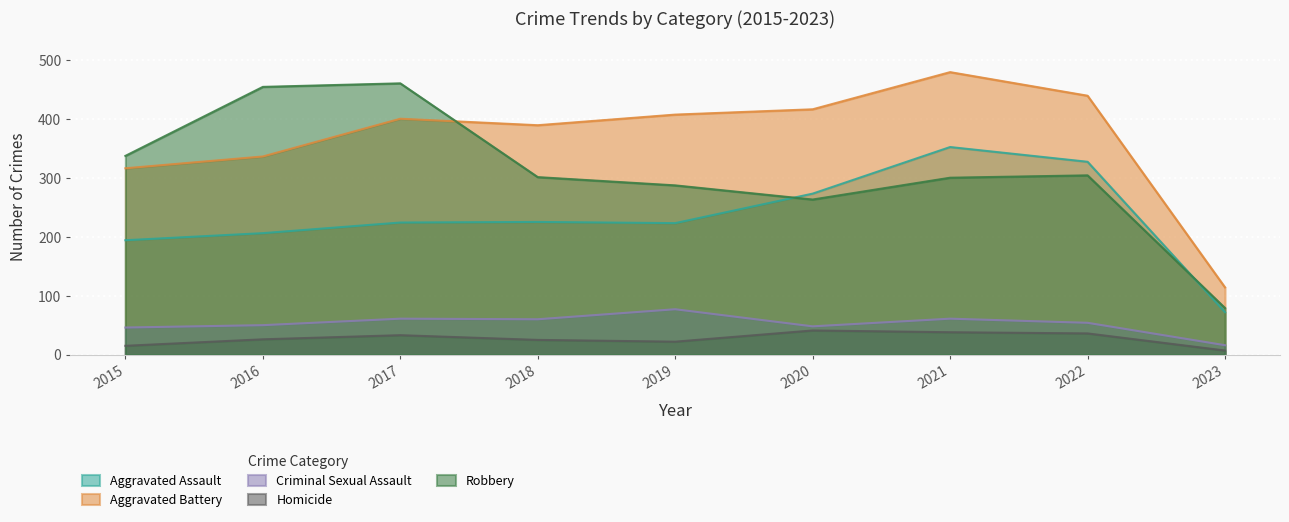

True or false: Homicide and Aggravated Assault intersect in this chart.

False